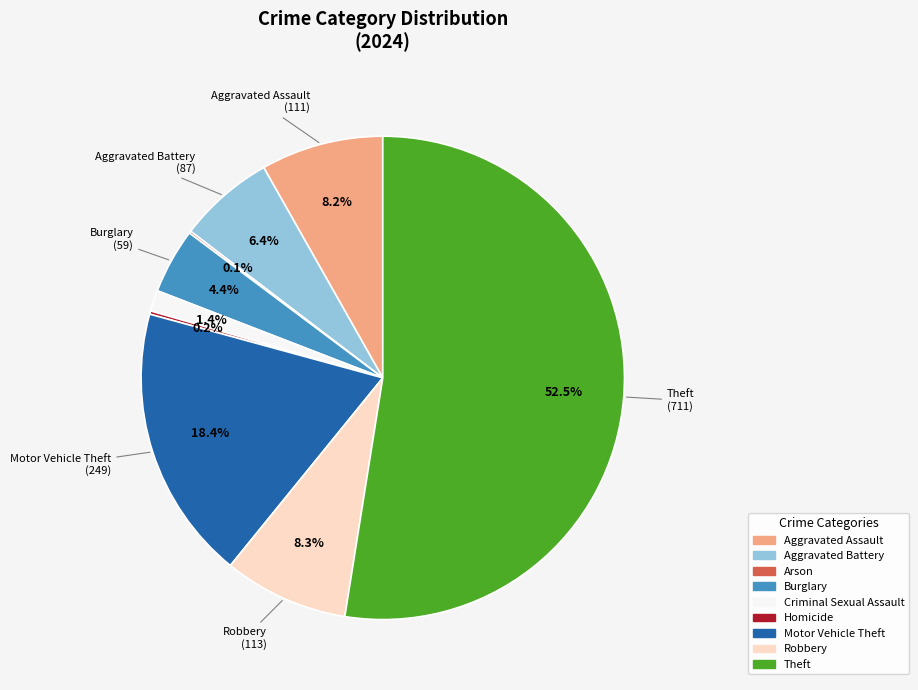

Is it true that Robbery is 1% of the pie?

False